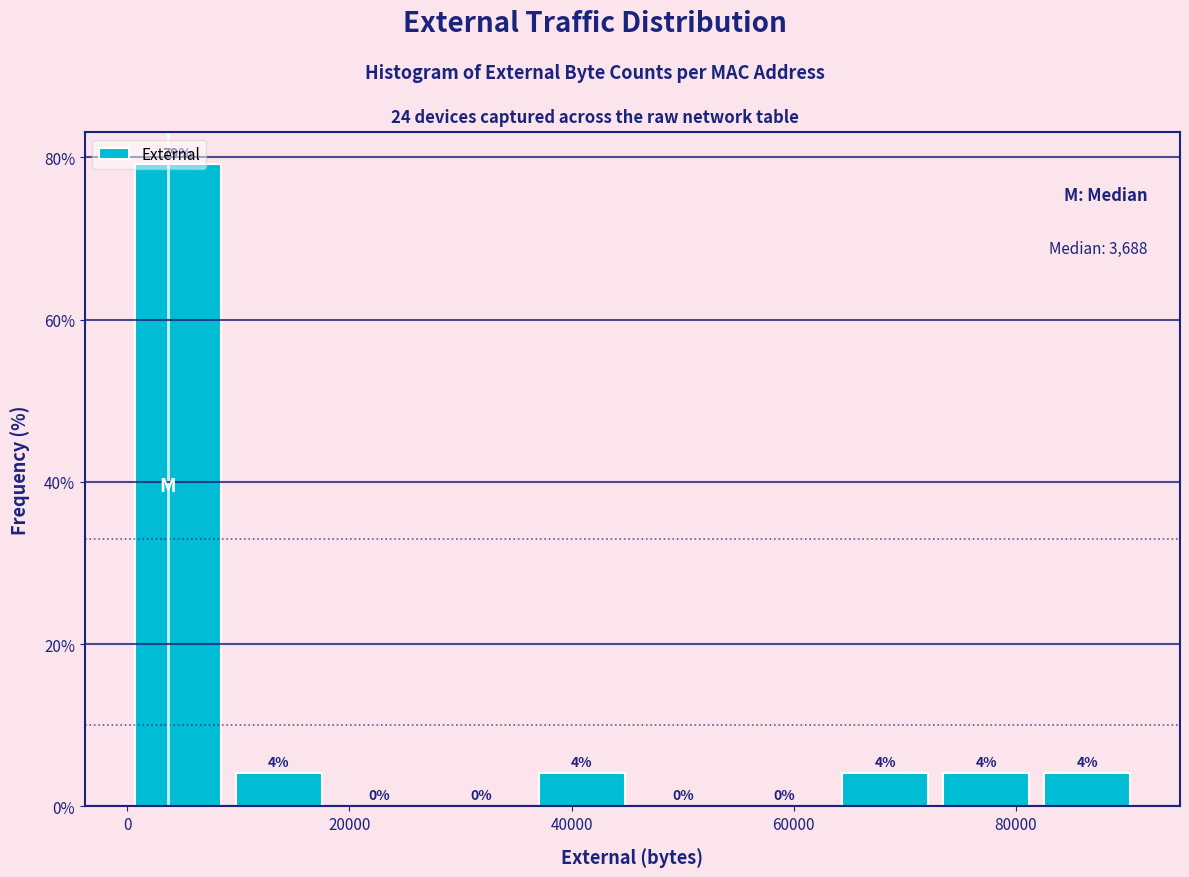

Which range on the x-axis has the tallest bar?

0 to 10000